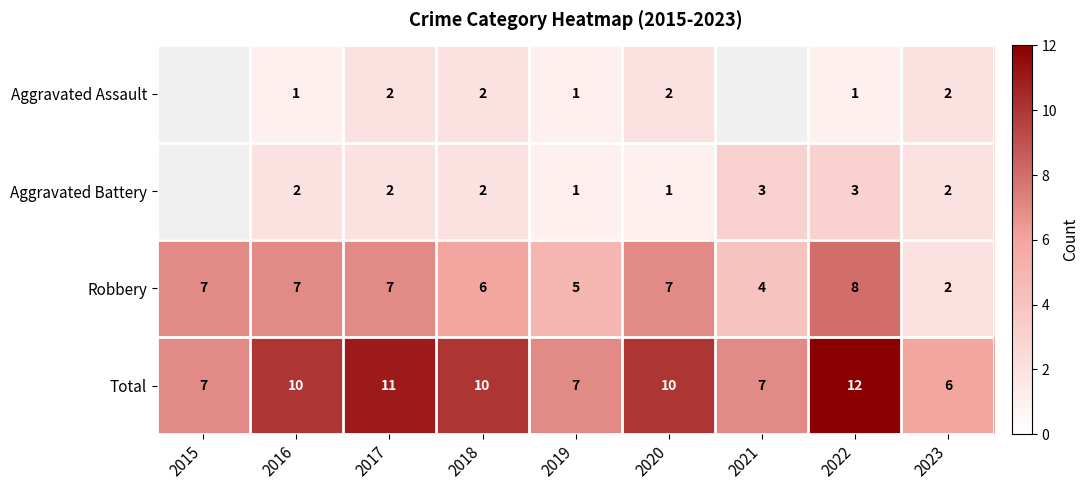

What is the total value across all series at 2023?

12.0